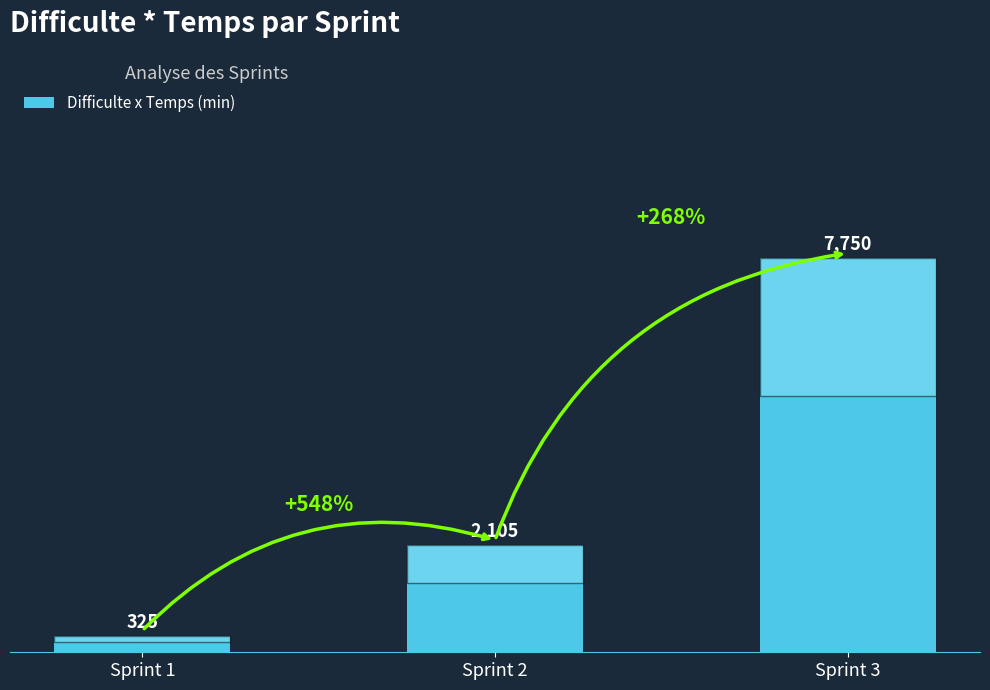

How many bars are there in total?

3